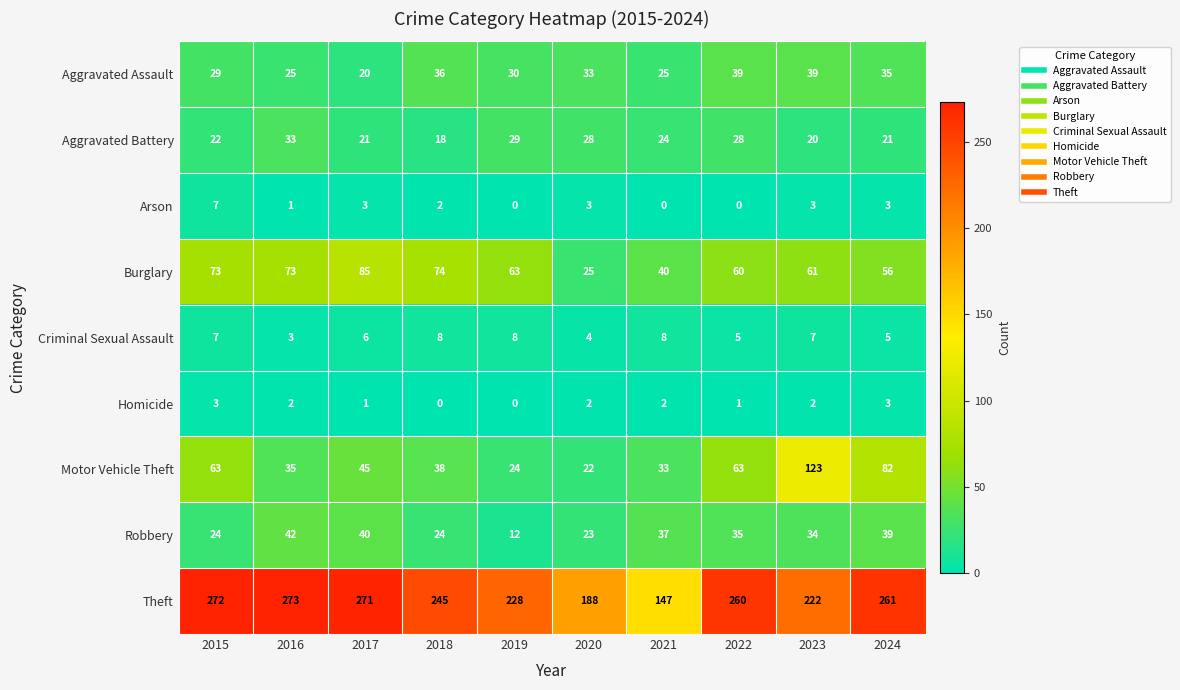

What is the difference between the maximum and minimum values in the Criminal Sexual Assault series?

5